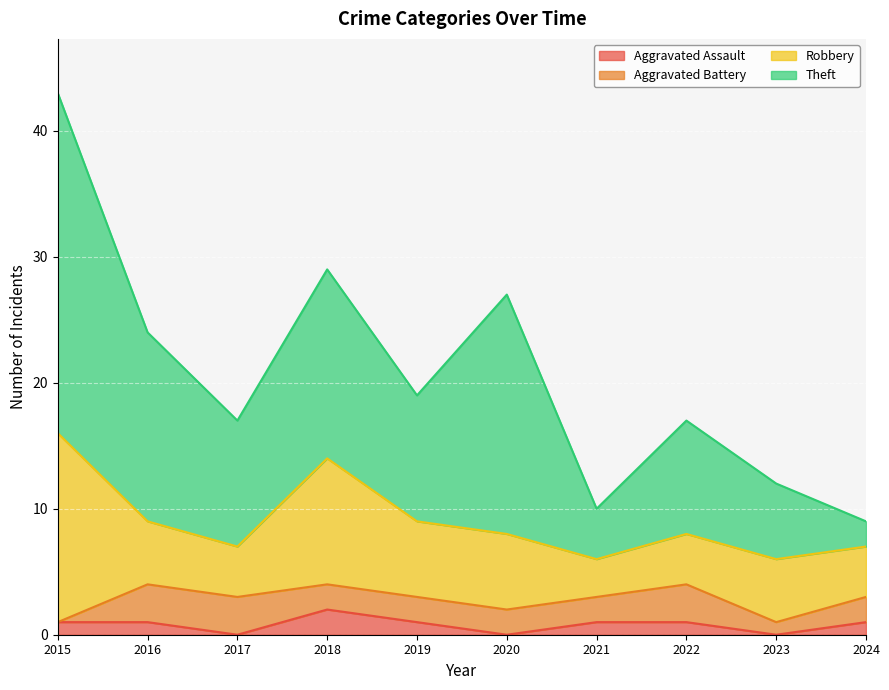

What is the maximum value shown in the chart?

43